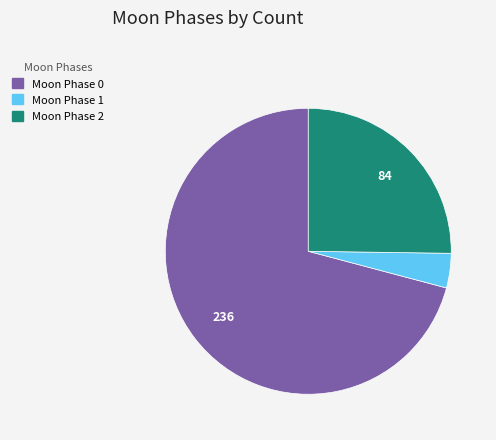

Does any single category account for the majority?

Yes